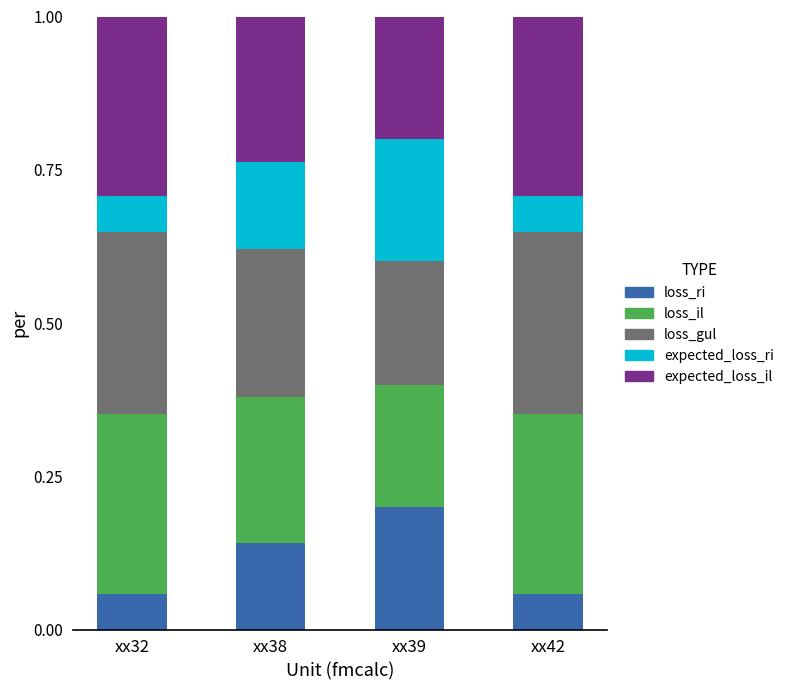

Which category has the highest value in the loss_ri series?

xx39